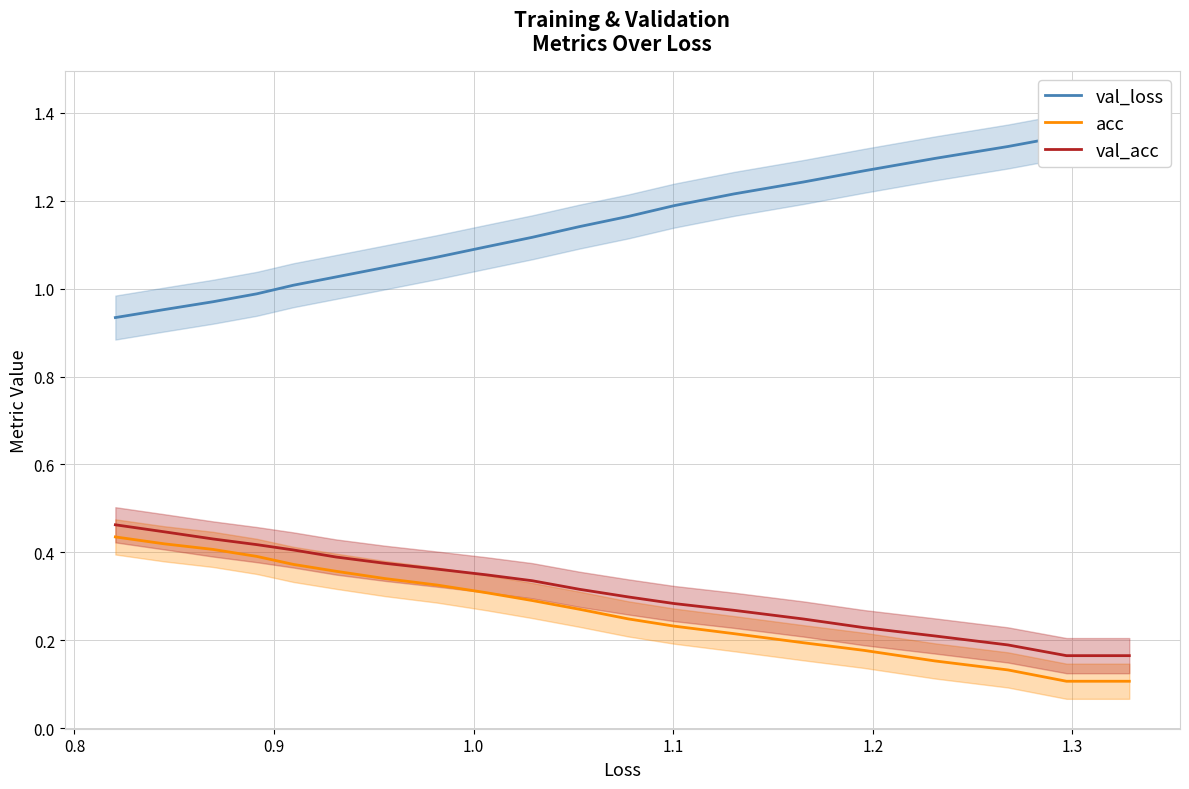

What is the difference between the second highest and minimum values in the val_acc series?

0.3